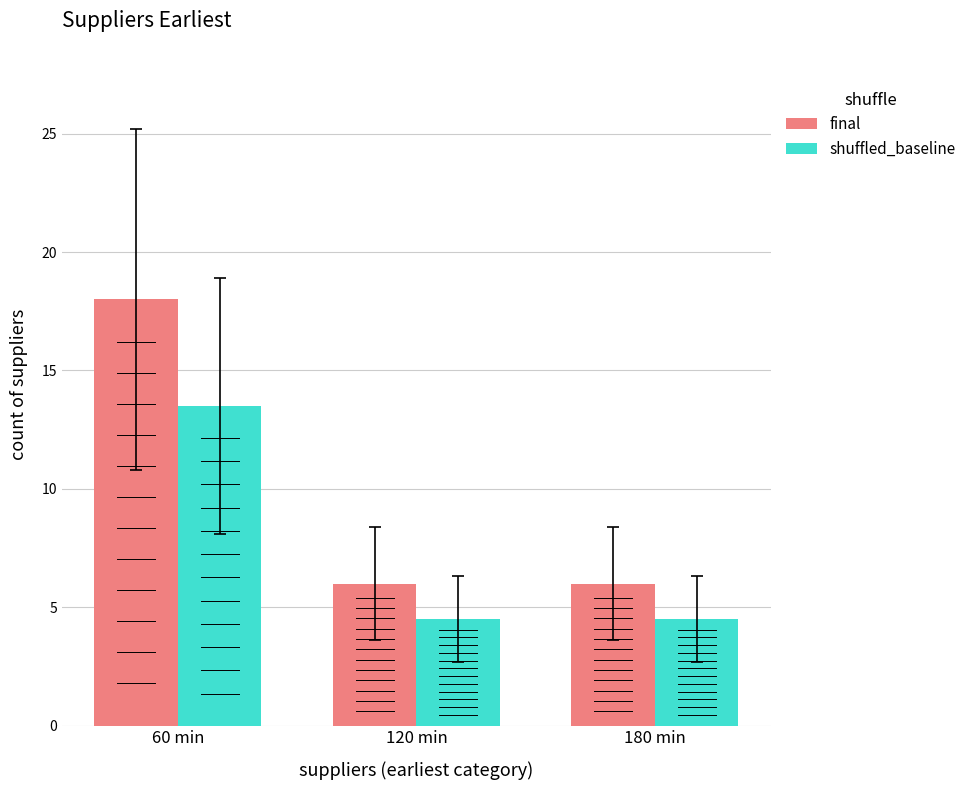

What is the total value across all series at 180 min?

10.5